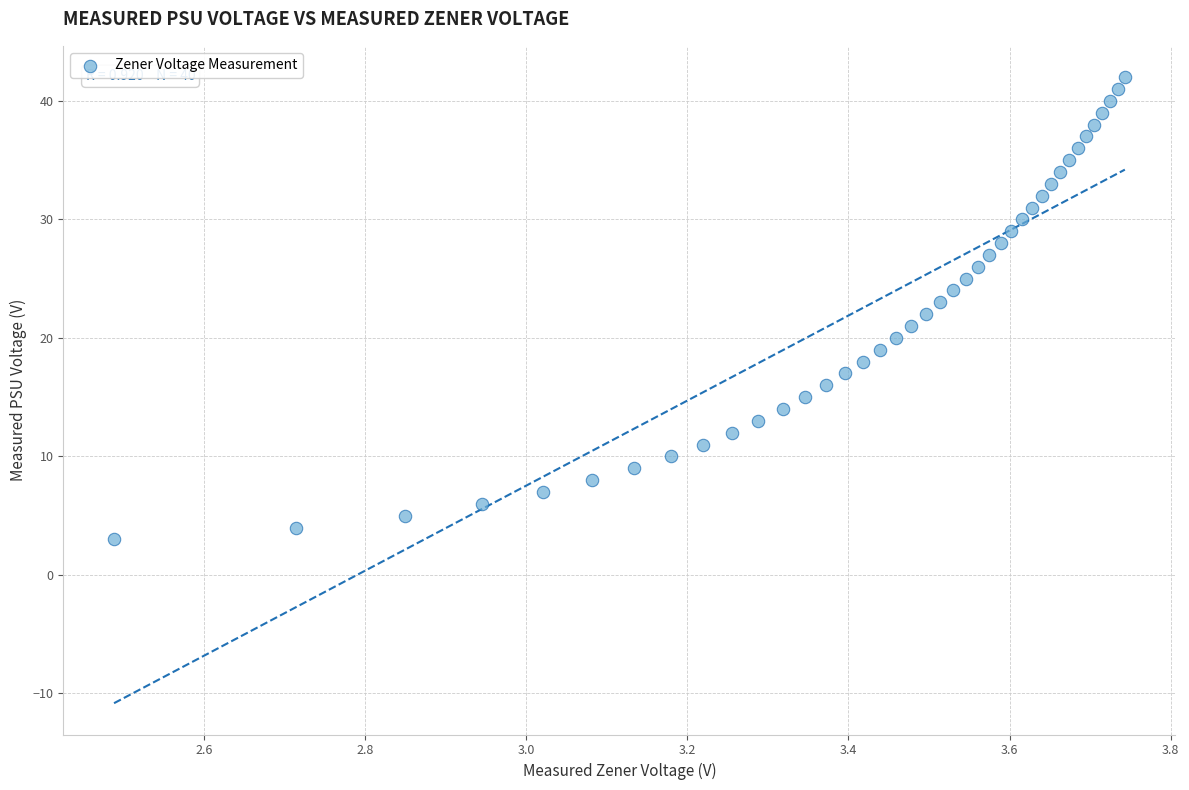

What is the range of Y values (max minus min)?

39.0